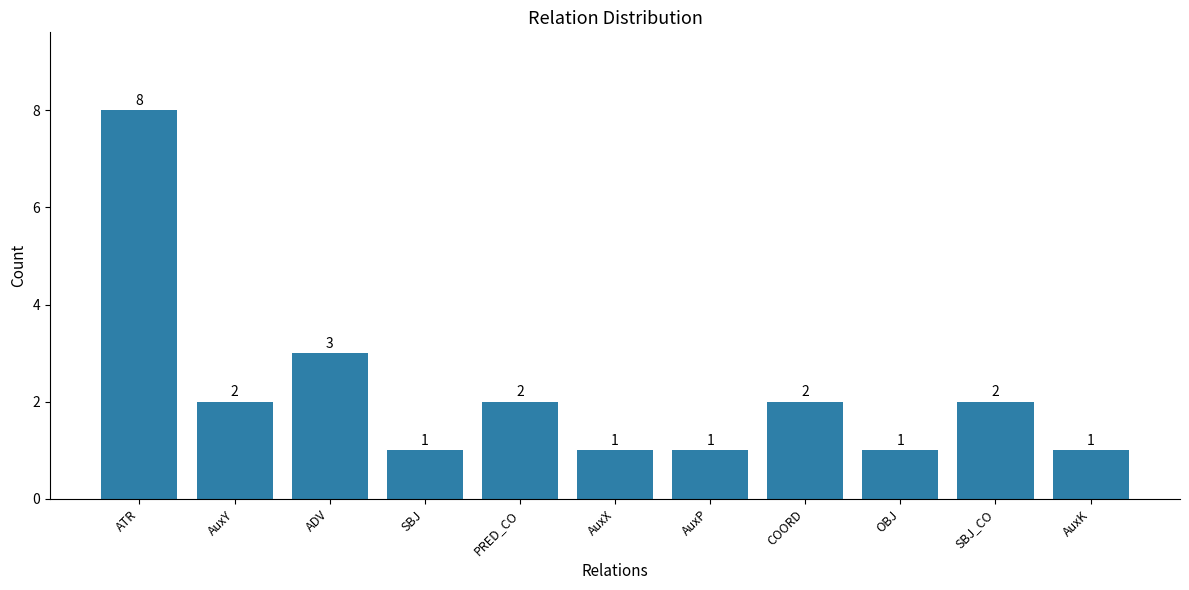

What is the maximum value shown in the chart?

8